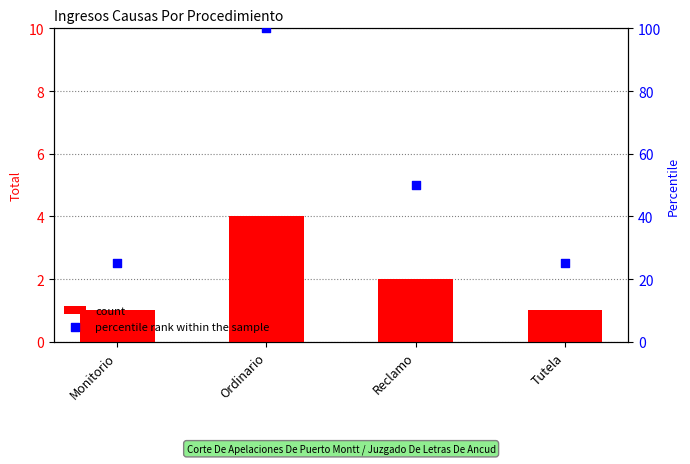

Which series has the largest Y range (max minus min)?

percentile rank within the sample